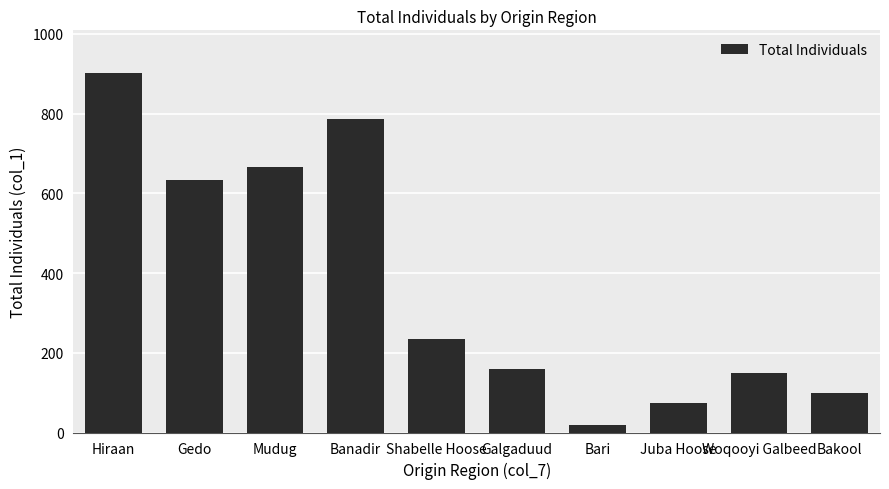

What is the maximum value shown in the chart?

901